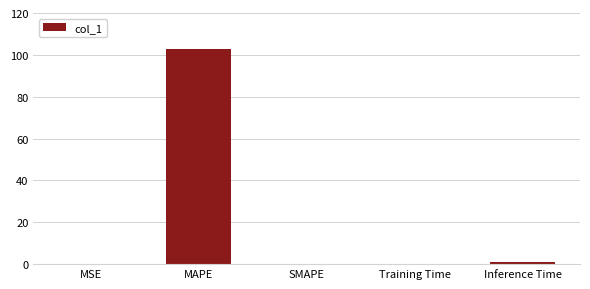

What is the difference between the values at Inference Time and Training Time?

0.8